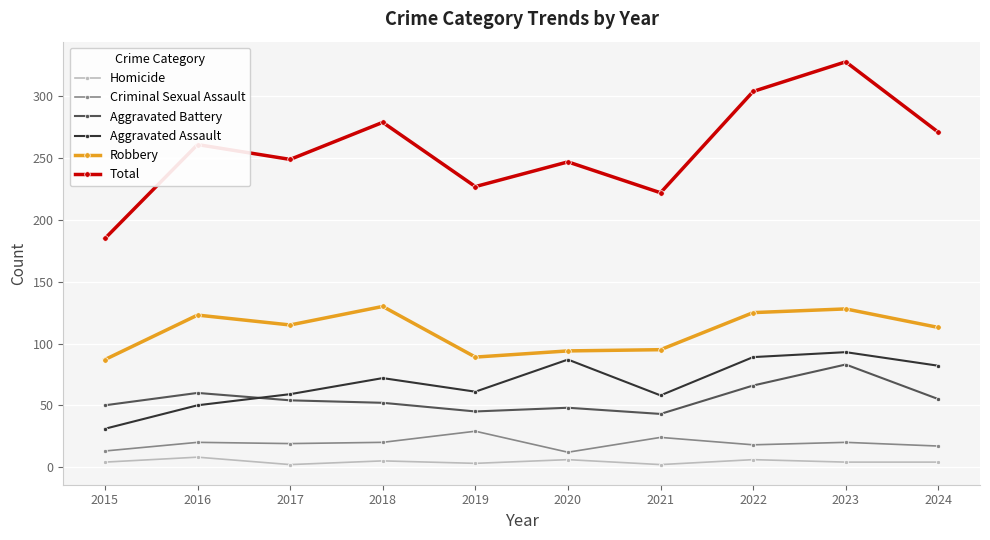

What is the maximum value shown in the chart?

328